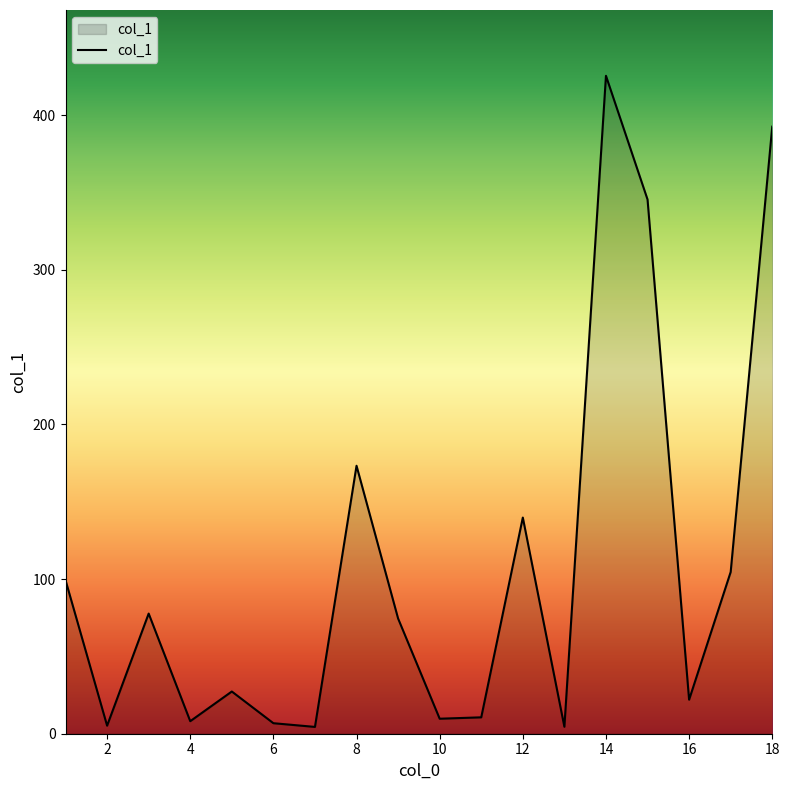

How many series are shown in this chart?

1